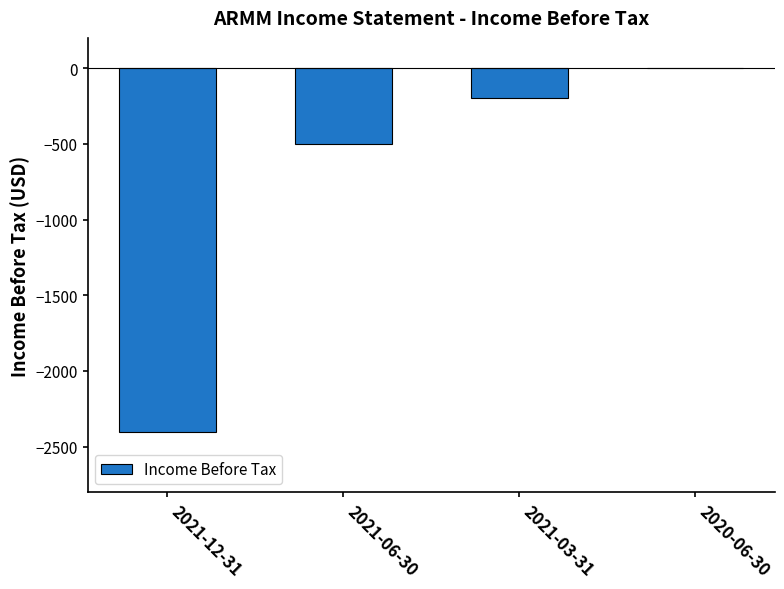

How many distinct data groups are displayed?

1